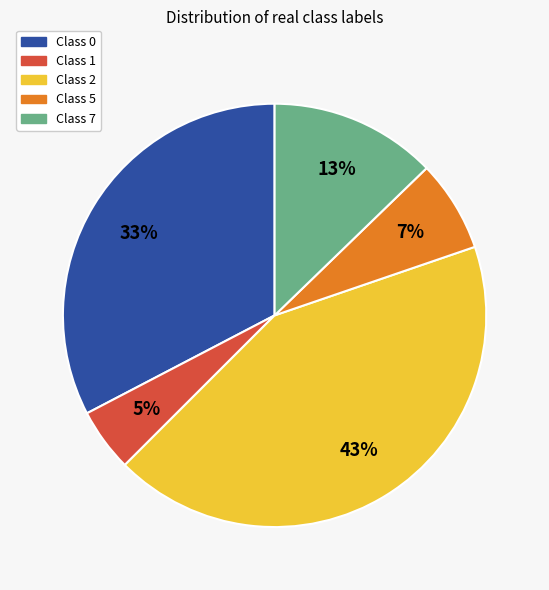

To the nearest percent, what is the difference between the largest and smallest slice percentages?

38%